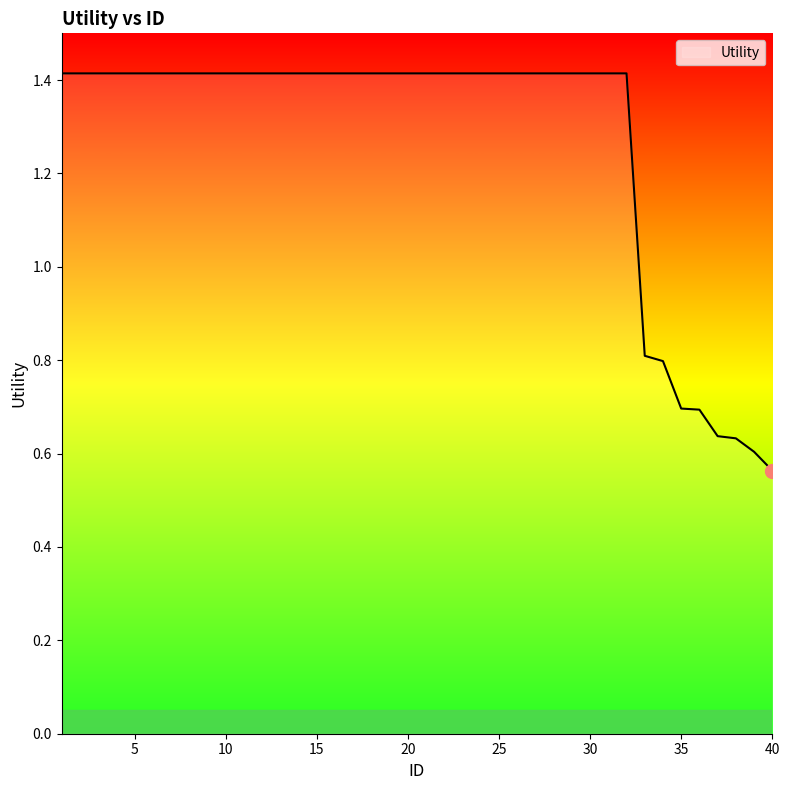

What is the difference between the maximum and minimum values?

0.9